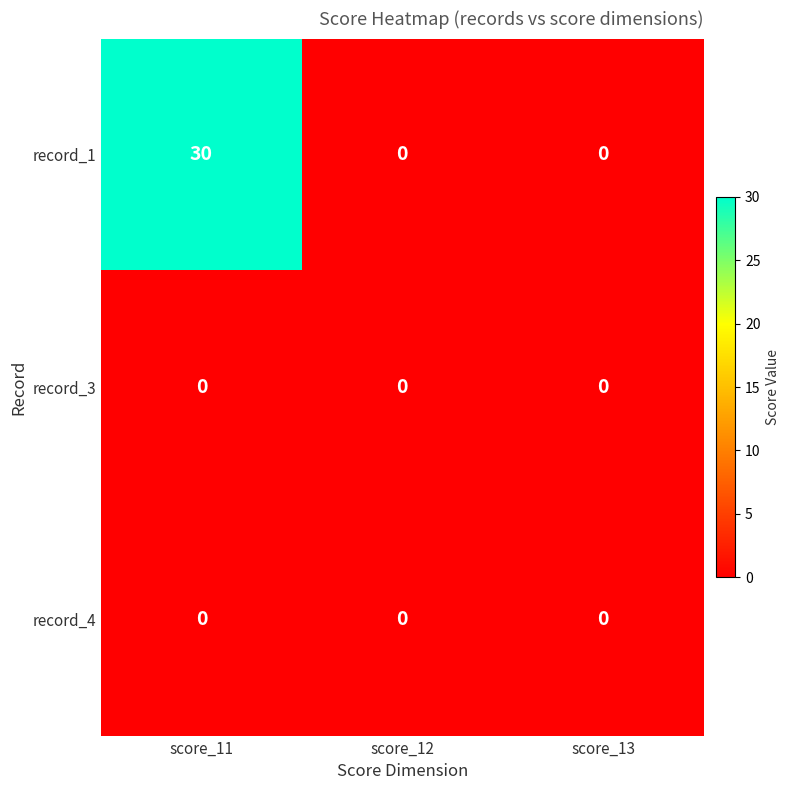

Count the number of data series in this chart.

3